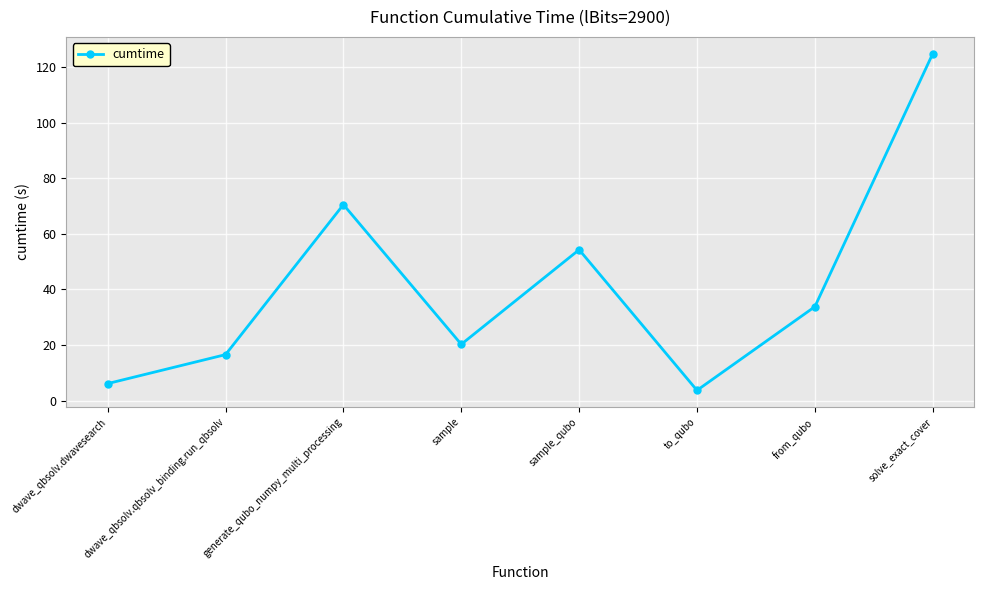

What is the label of the 8th point from the right?

dwave_qbsolv.dwavesearch